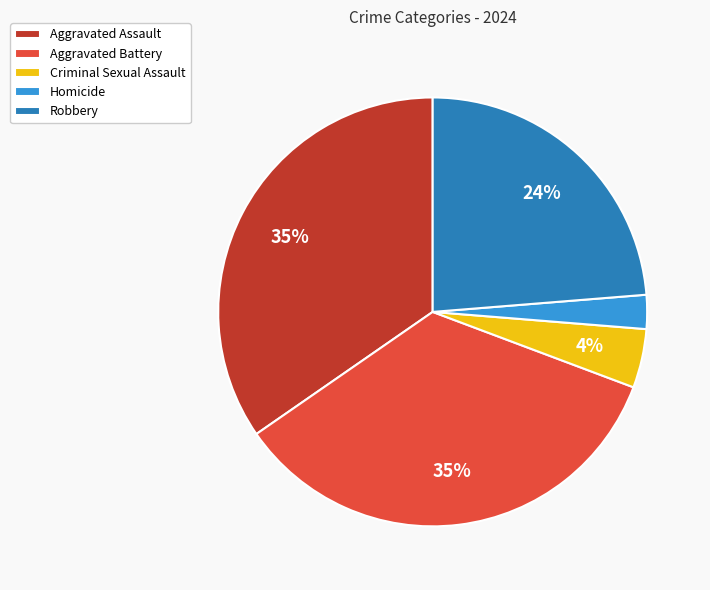

How many slices are in this pie chart?

5